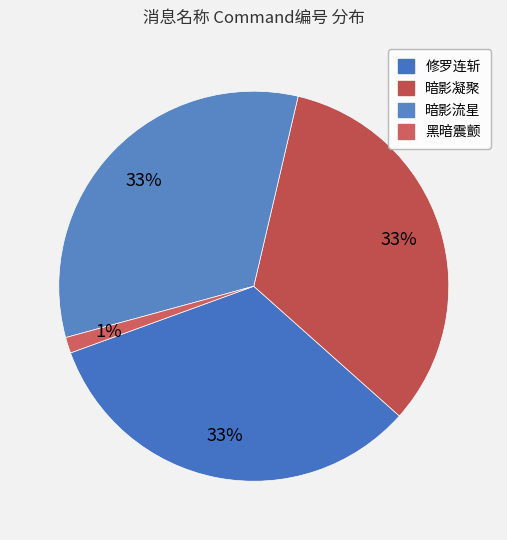

How many segments does this pie chart have?

4